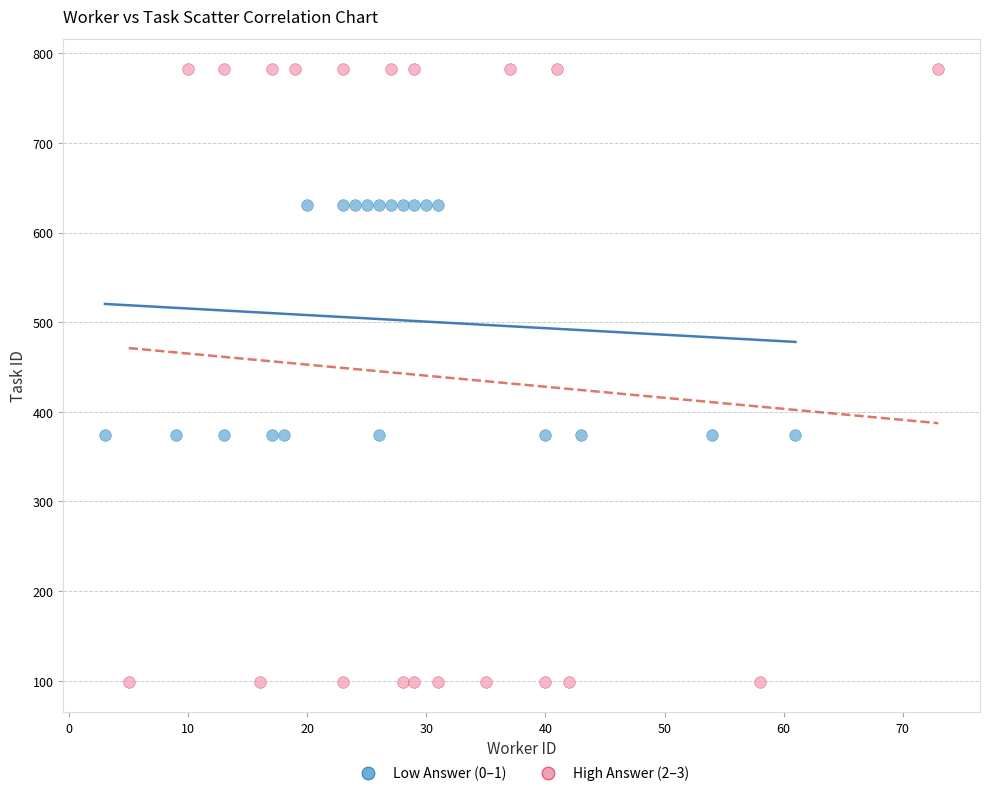

Which series has the widest spread of Y values?

High Answer (2–3)